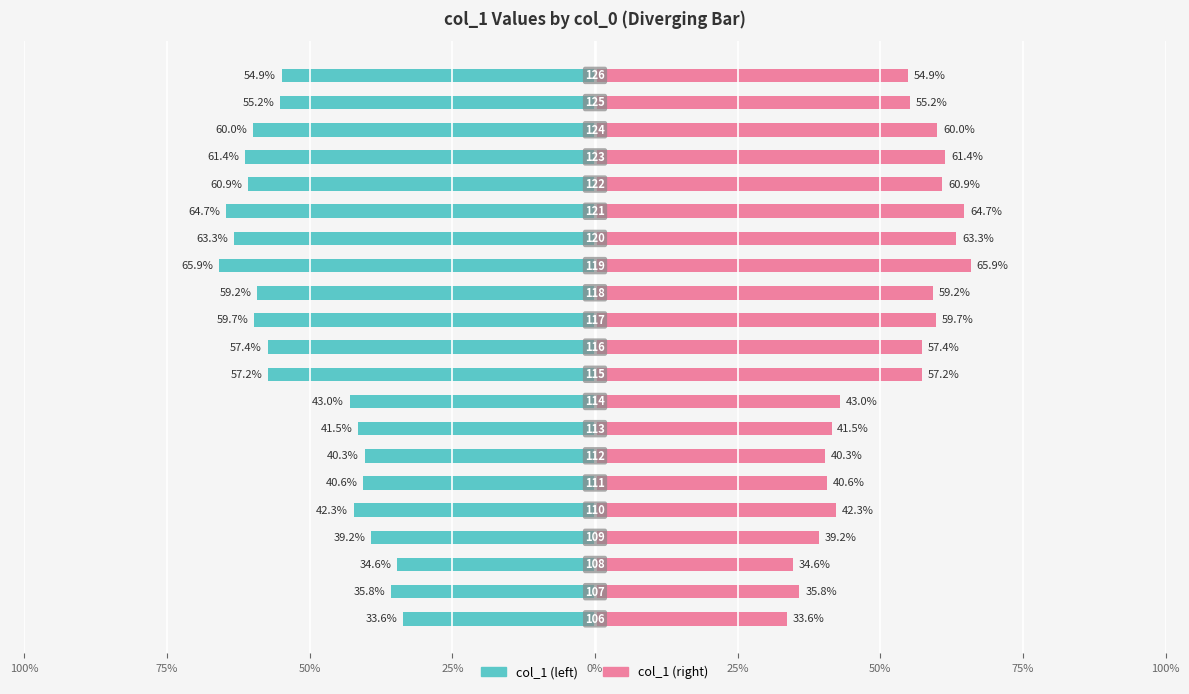

What is the average value of the col_1 (left) series?

-0.5